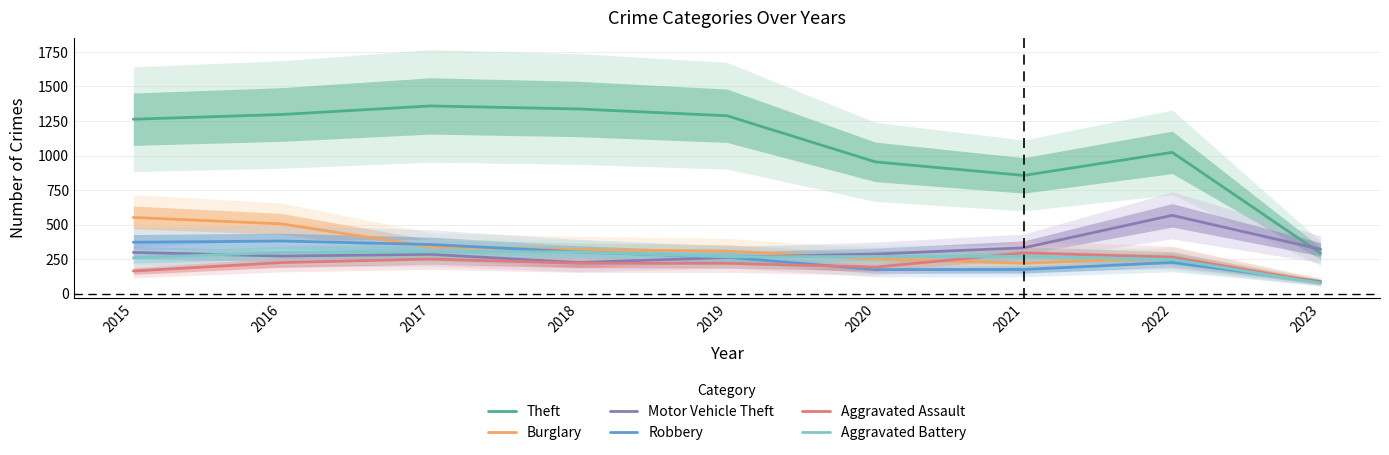

Reading left to right, what are all the values shown in this chart?

Theft: 1263	1297	1359	1337	1288	954	856	1023	292
Burglary: 552	505	339	319	308	252	220	261	88
Motor Vehicle Theft: 299	272	285	225	262	287	332	567	321
Robbery: 372	381	356	302	264	174	175	226	87
Aggravated Assault: 164	225	251	220	220	192	295	264	80
Aggravated Battery: 260	298	303	302	267	269	270	248	76